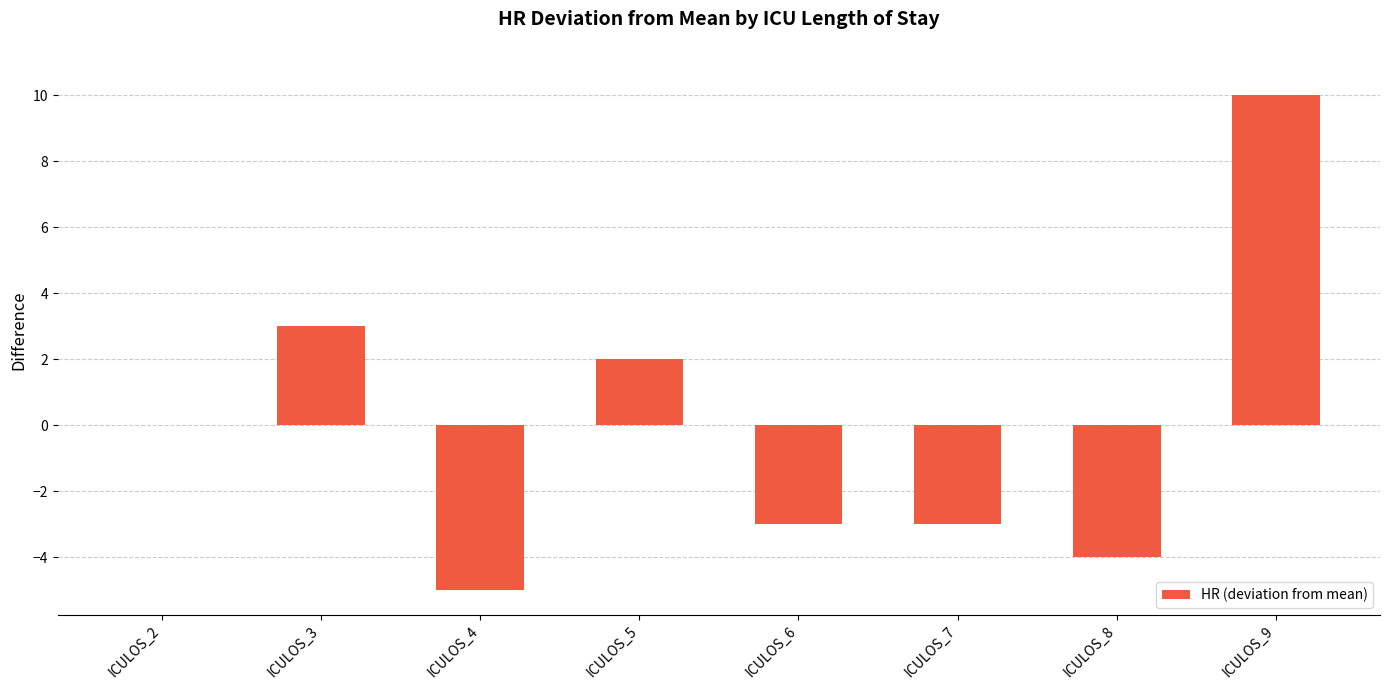

What value does the data have at ICULOS_5?

2